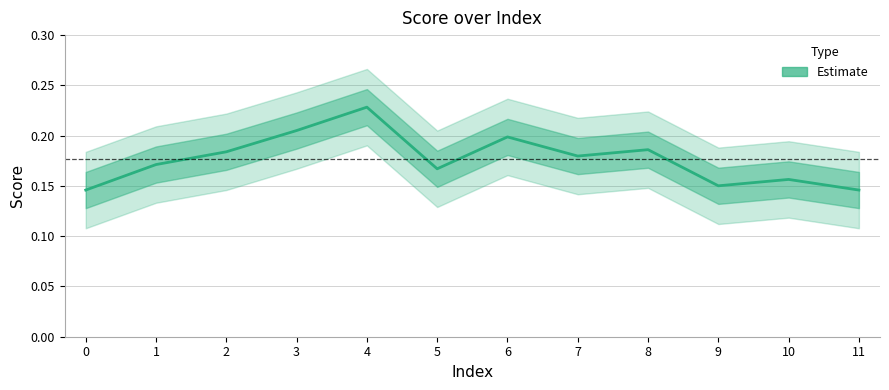

Which has a higher value, 3 or 4?

4